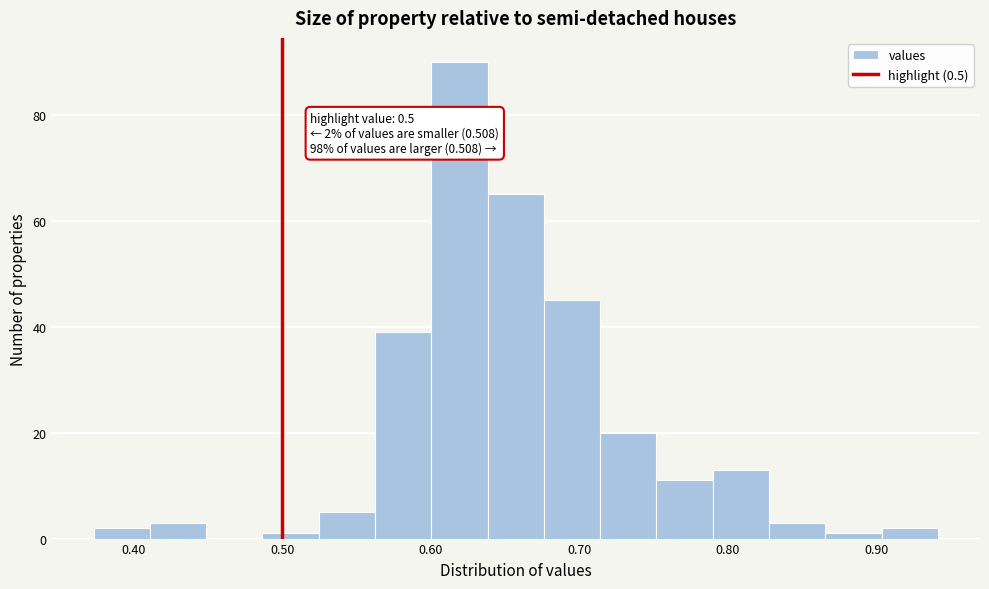

Read against the x-axis, roughly where is the centre of the tallest bar?

0.62